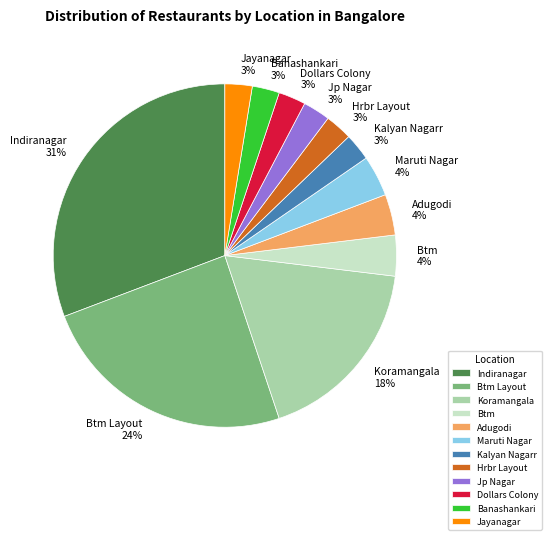

To the nearest percent, what portion does Btm represent?

4%